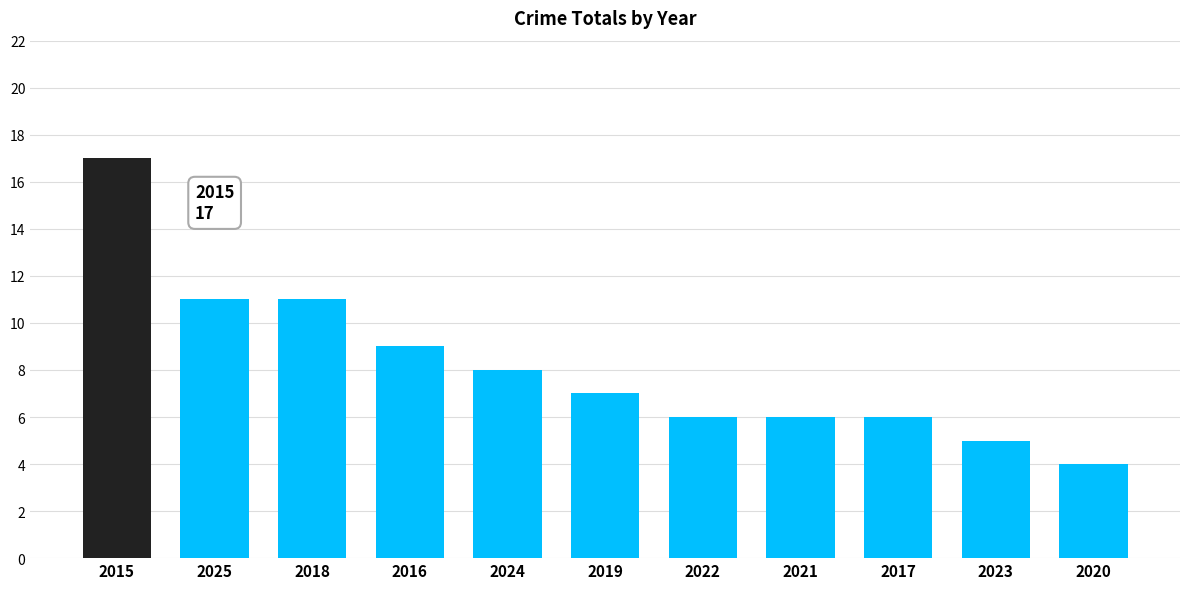

What value does the data have at 2015?

17